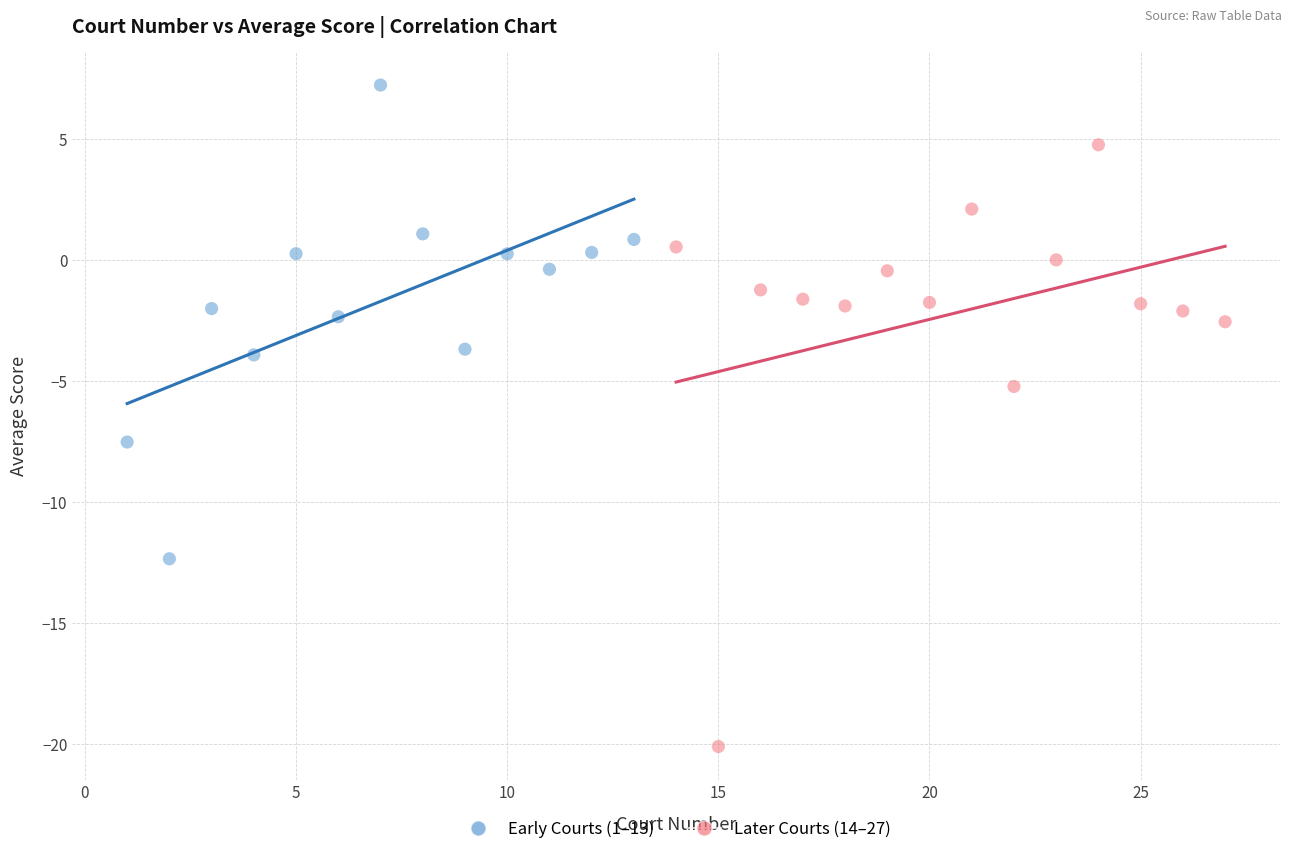

Which series reaches the maximum Y coordinate?

Early Courts (1–13)